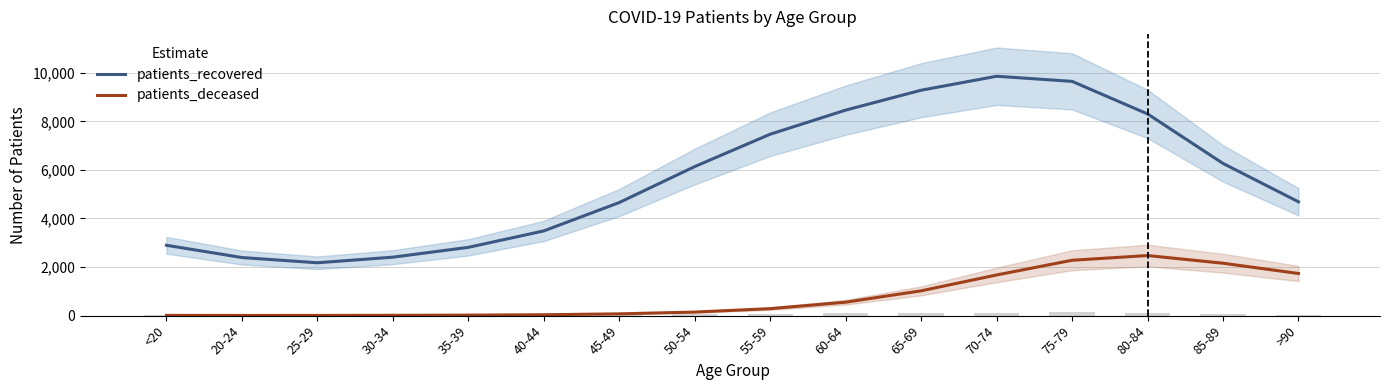

What are all the series names shown in the legend?

patients_recovered, patients_deceased